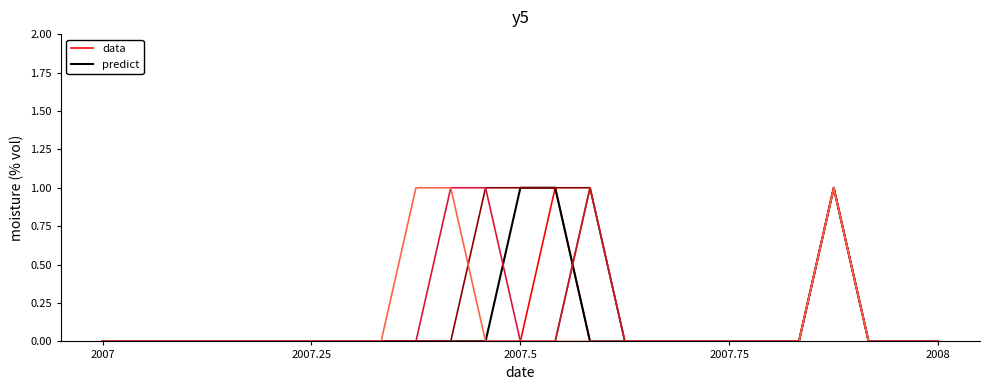

Is this an area chart (filled region under the line)?

No